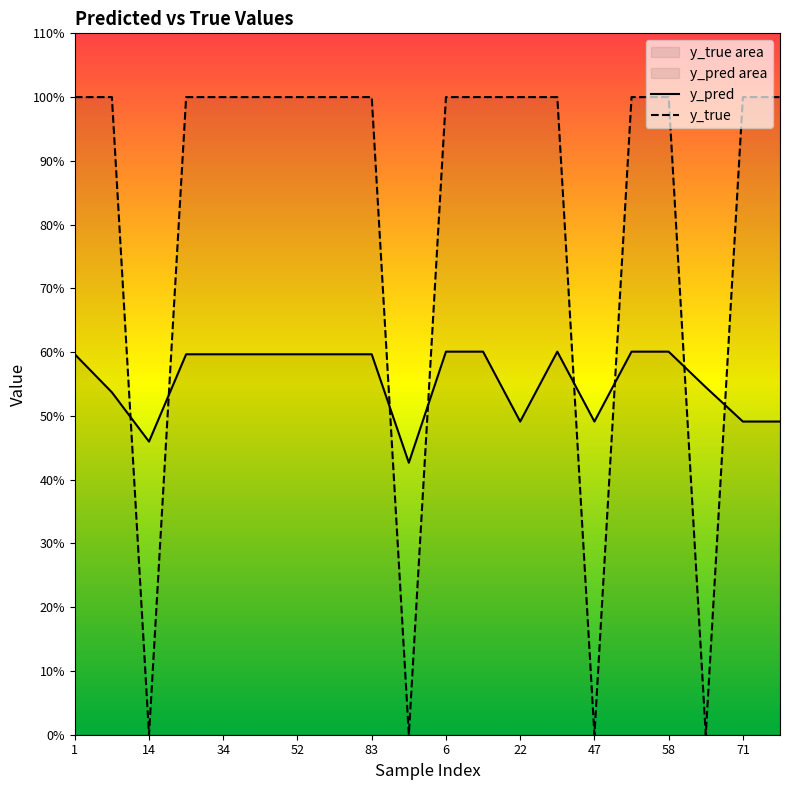

Which category has the highest value in the y_pred series?

6